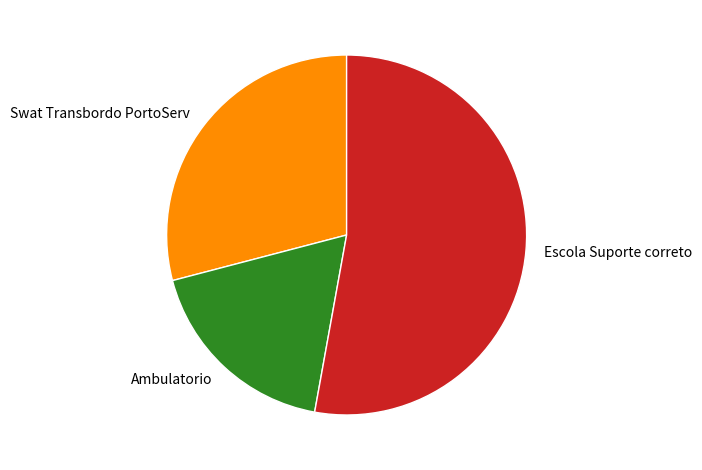

Which has a higher value, Swat Transbordo PortoServ or Ambulatorio?

Swat Transbordo PortoServ